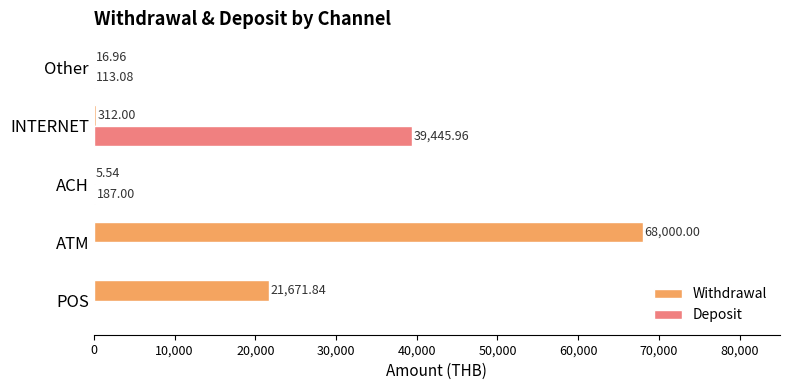

Count the number of data series in this chart.

2